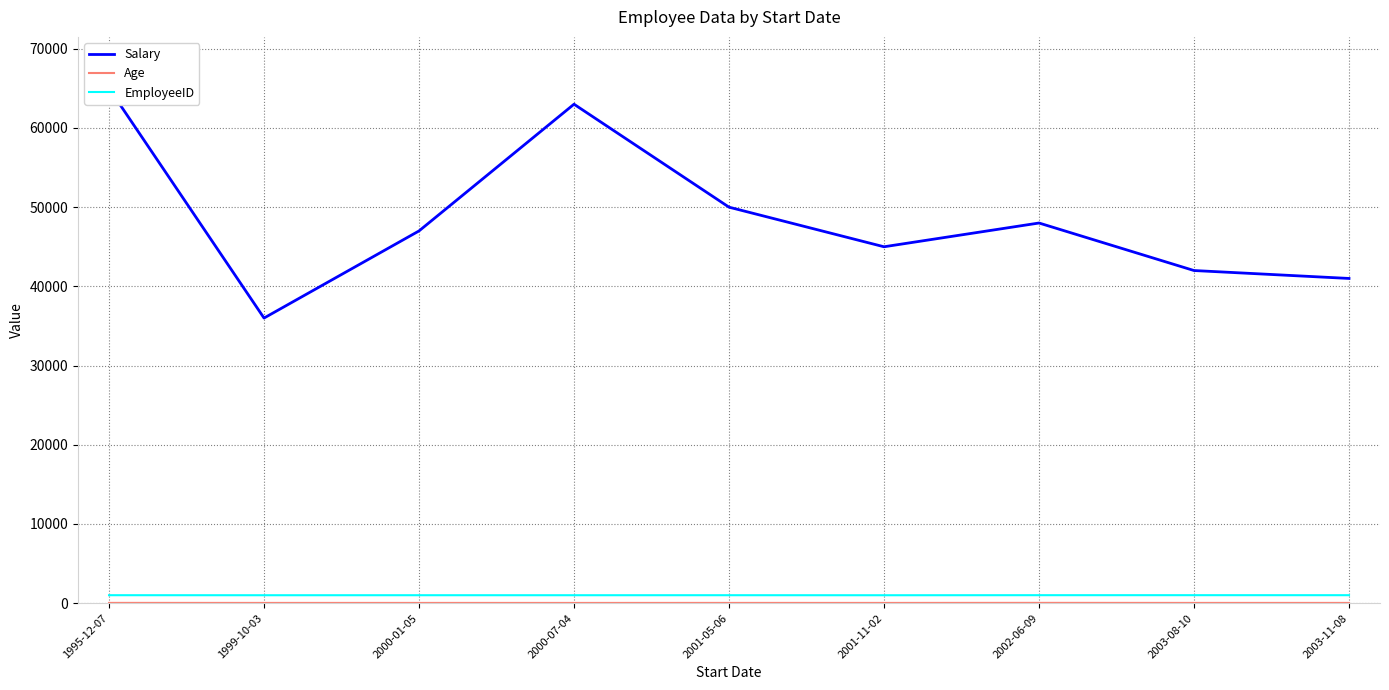

At which label does Age first exceed 31?

1995-12-07